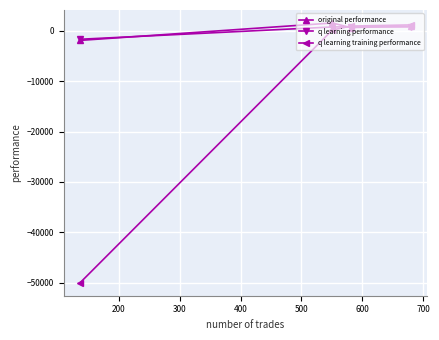

True or false: original performance has more than 2 interior local peaks.

False